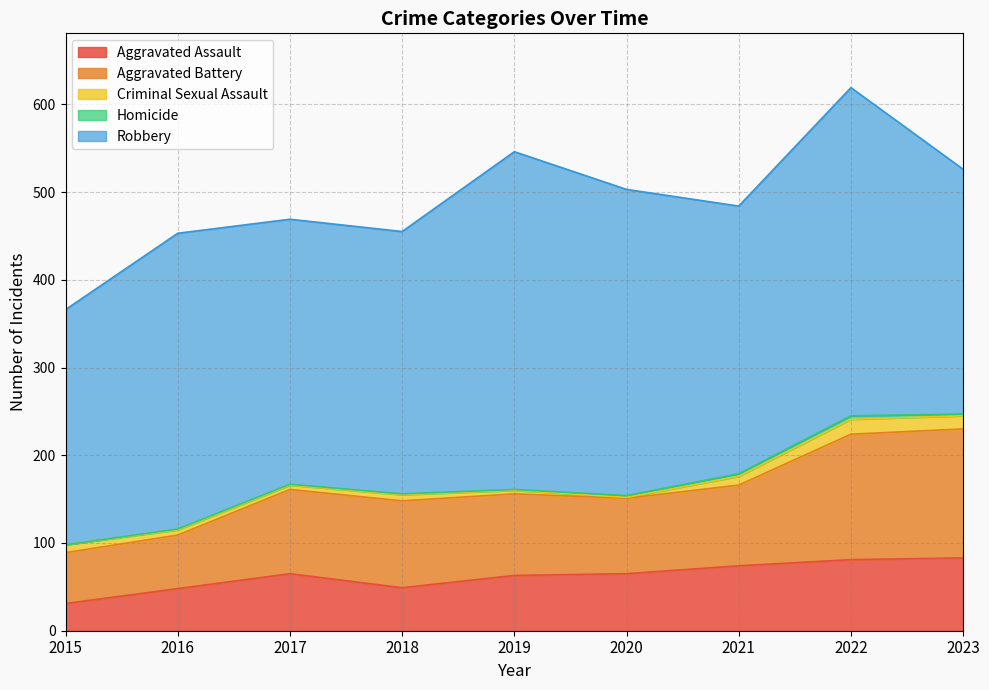

Between 2023 and 2016, which is larger?

2023